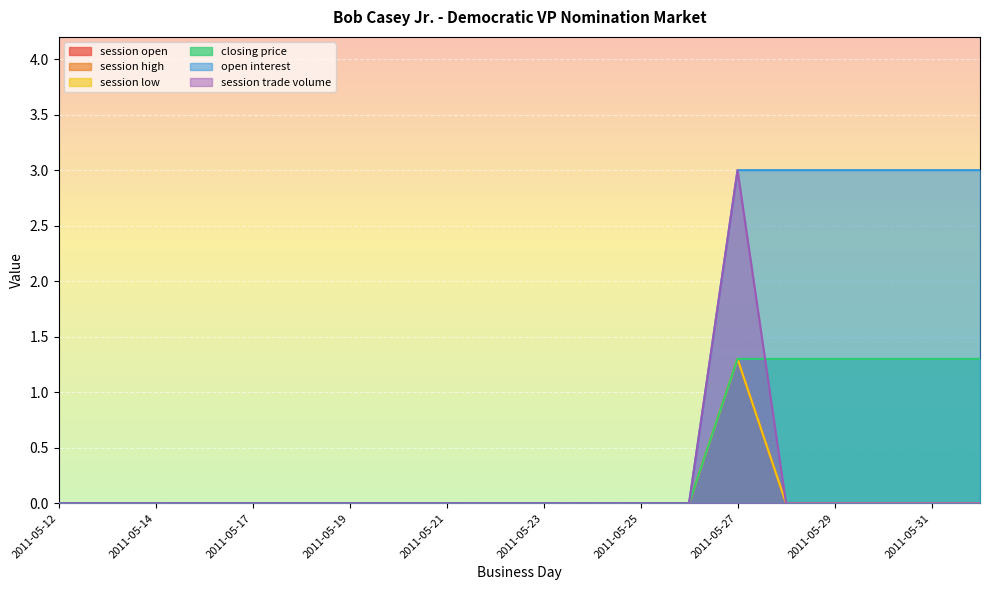

Between 2011-05-24 and 2011-05-31, which series saw the biggest shift?

open interest